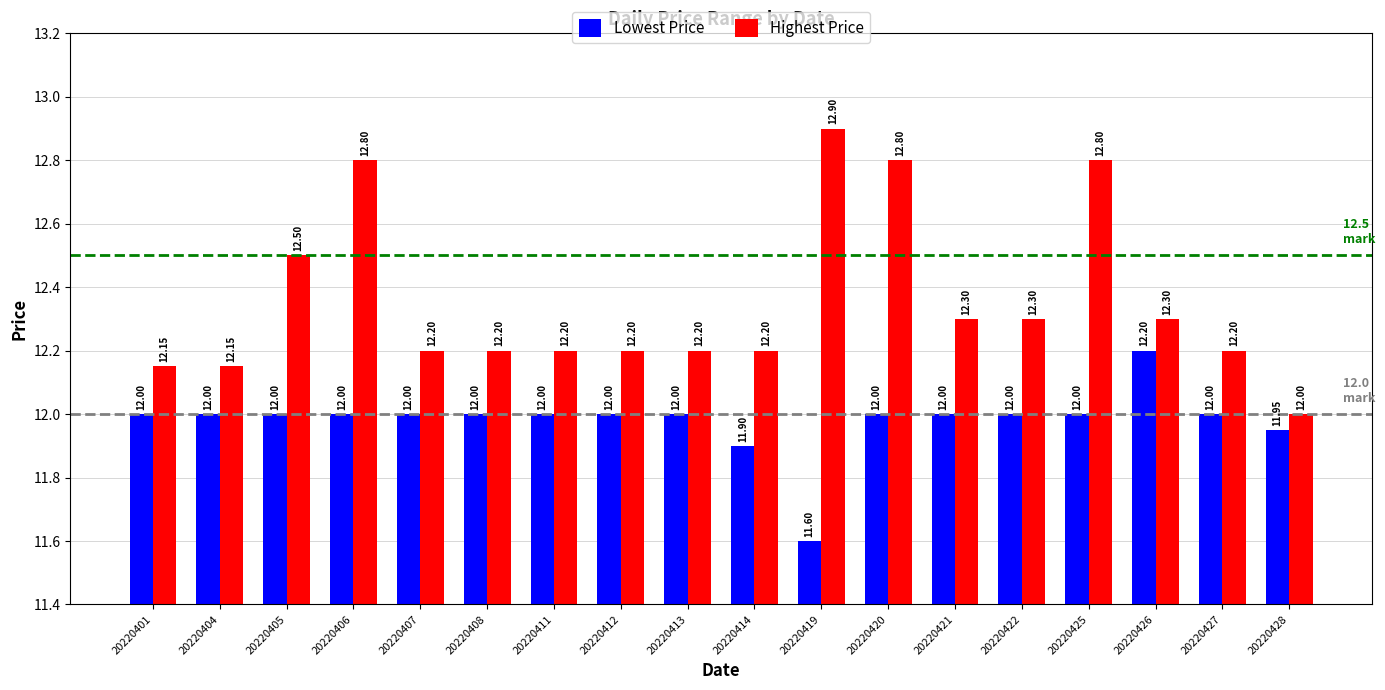

What is the difference between the highest and lowest values at 20220420?

0.8